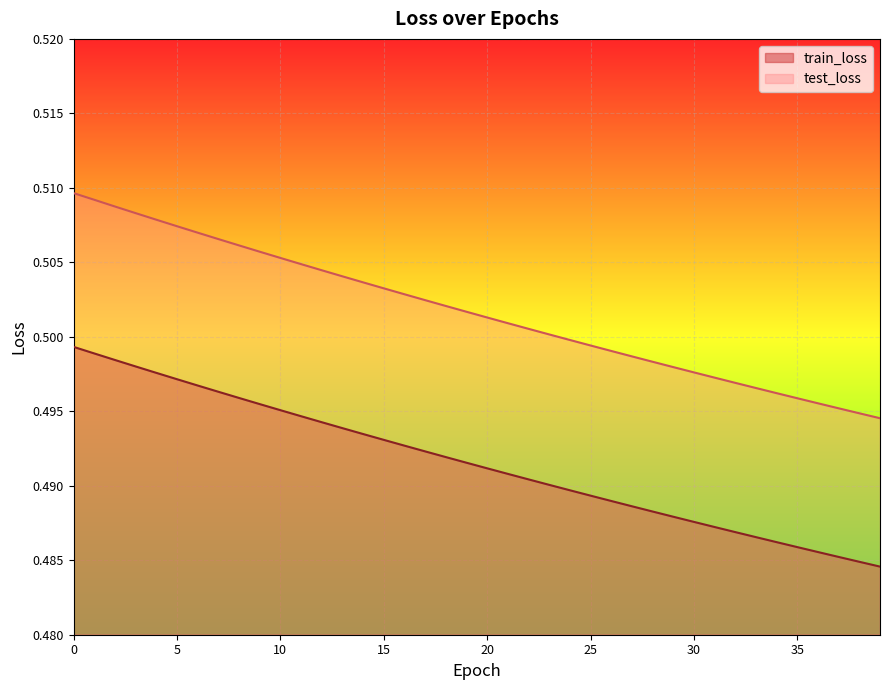

Reading left to right, list all the values displayed in this chart.

train_loss: 0.5	0.5	0.5	0.5	0.5	0.5	0.5	0.5	0.5	0.5	0.5	0.5	0.5	0.5	0.5	0.5	0.5	0.5	0.5	0.5	0.5	0.5	0.5	0.5	0.5	0.5	0.5	0.5	0.5	0.5	0.5	0.5	0.5	0.5	0.5	0.5	0.5	0.5	0.5	0.5
test_loss: 0.5	0.5	0.5	0.5	0.5	0.5	0.5	0.5	0.5	0.5	0.5	0.5	0.5	0.5	0.5	0.5	0.5	0.5	0.5	0.5	0.5	0.5	0.5	0.5	0.5	0.5	0.5	0.5	0.5	0.5	0.5	0.5	0.5	0.5	0.5	0.5	0.5	0.5	0.5	0.5